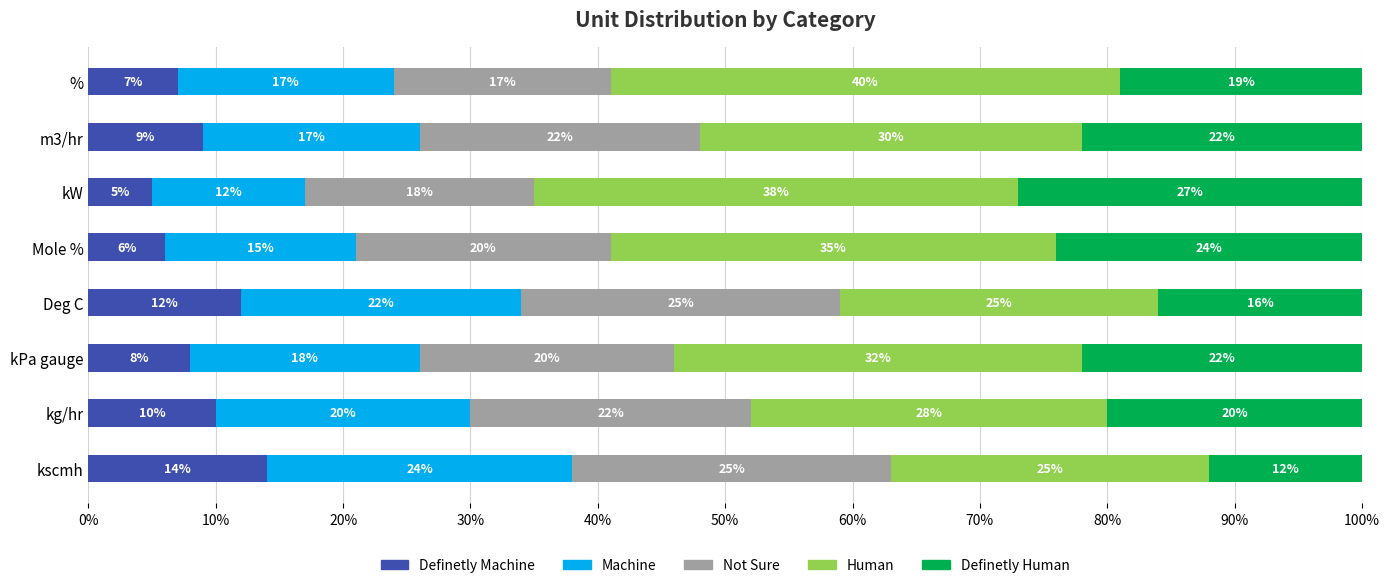

What is the total value across all series at kg/hr?

100.0